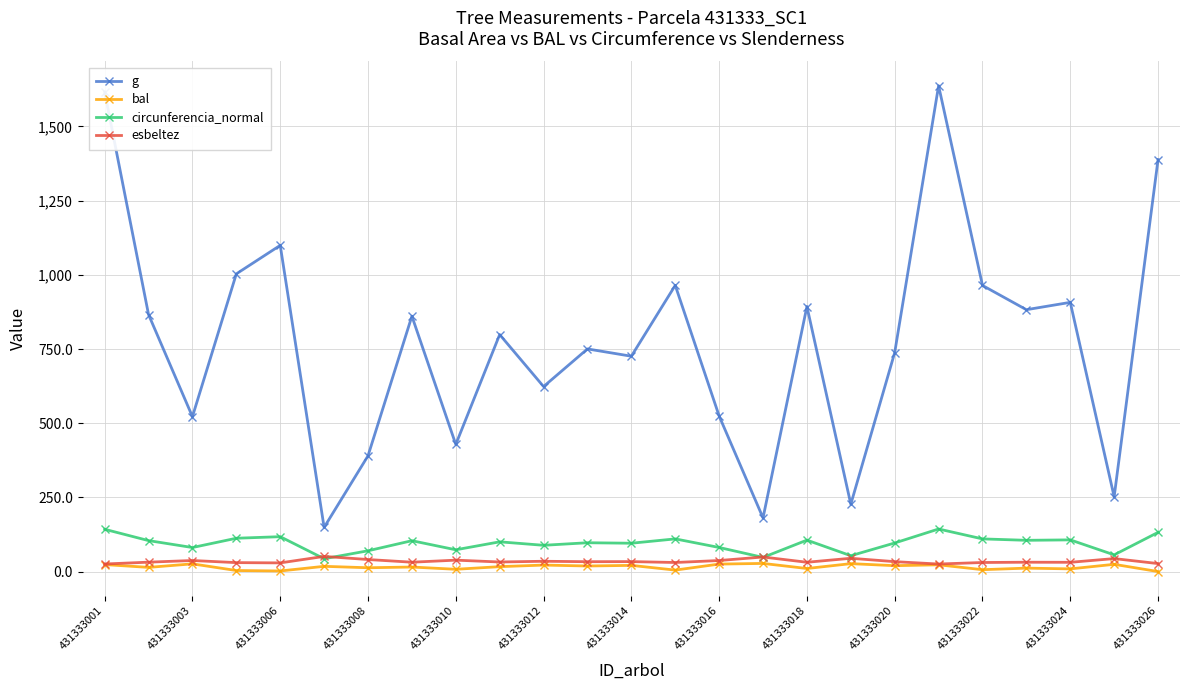

What is the value of the bal point at the 6th from the left?

17.6